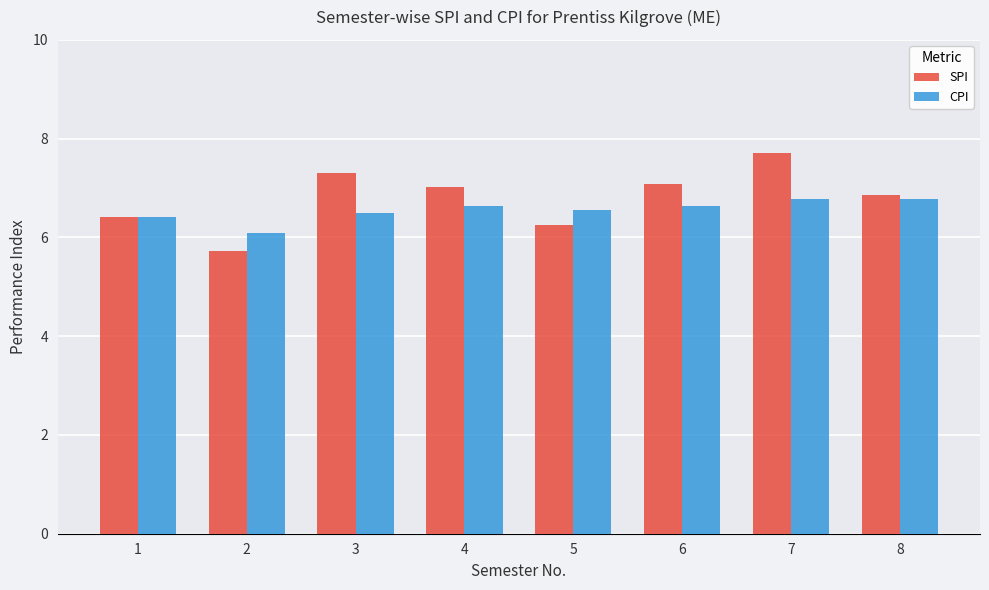

Are the bars grouped side by side (vs. stacked)?

Yes